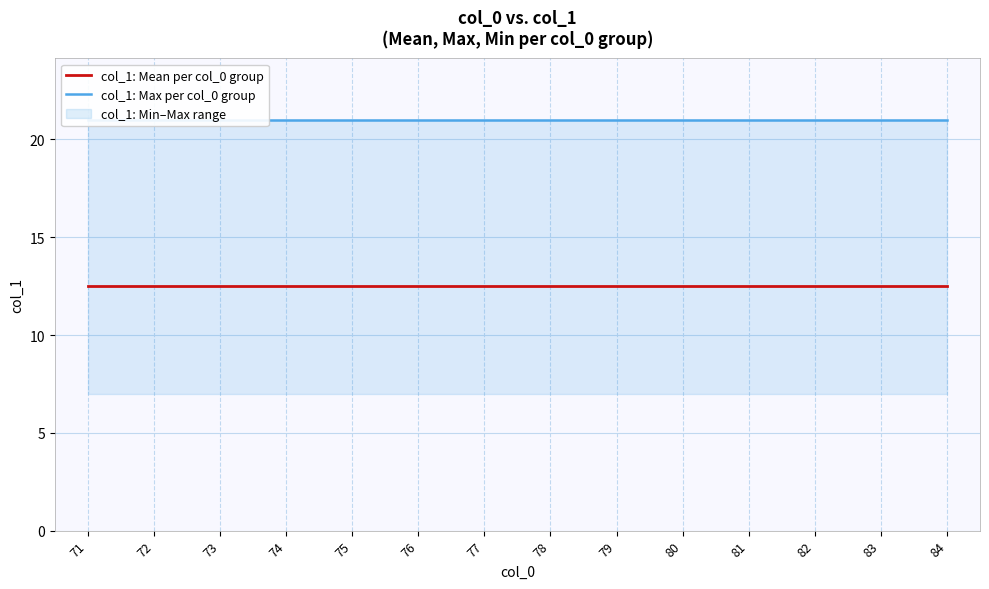

Does the chart have visible grid lines?

Yes